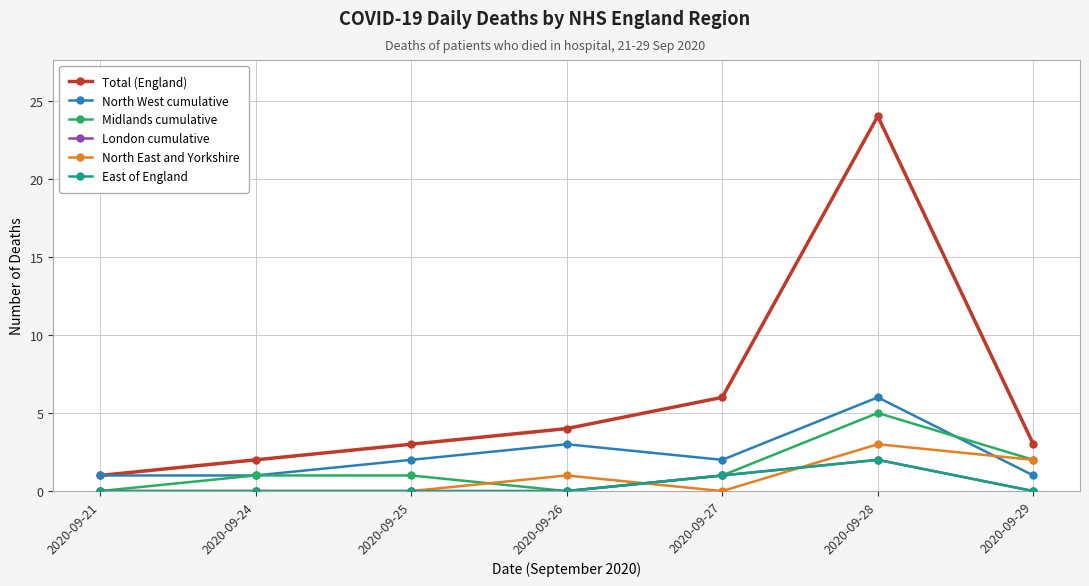

What is the difference between the second highest and second lowest values in the East of England series?

1